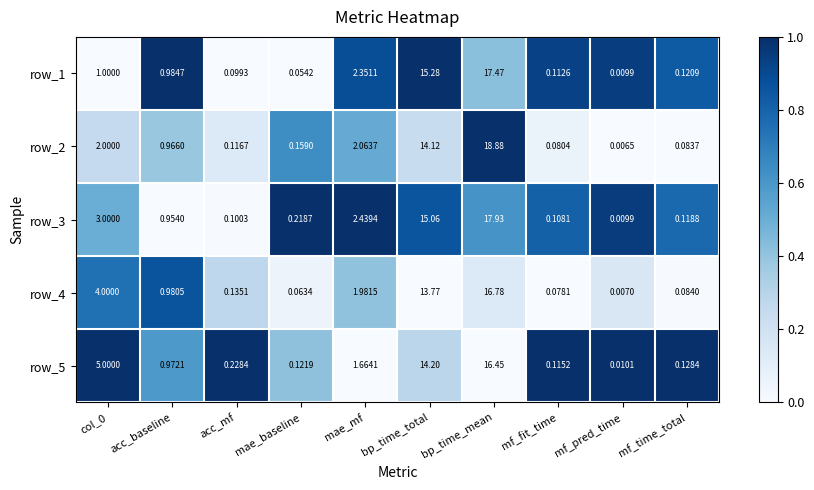

Between mae_mf and bp_time_total, which series saw the biggest shift?

row_1